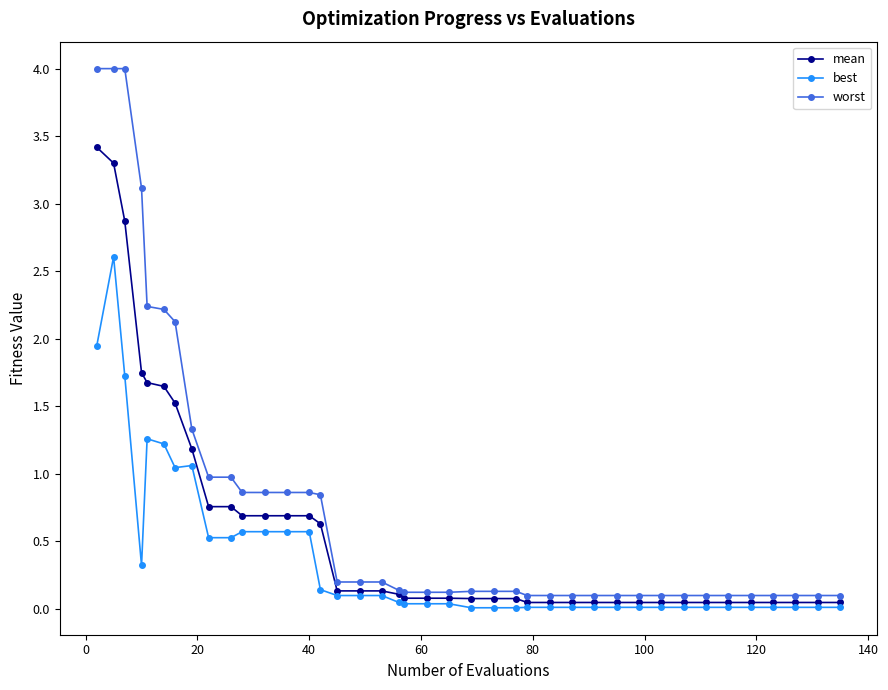

Which series has the largest range (max minus min)?

worst